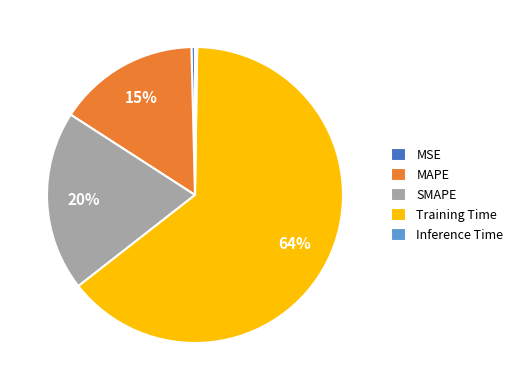

What percentage is the MAPE slice, to the nearest percent?

15%